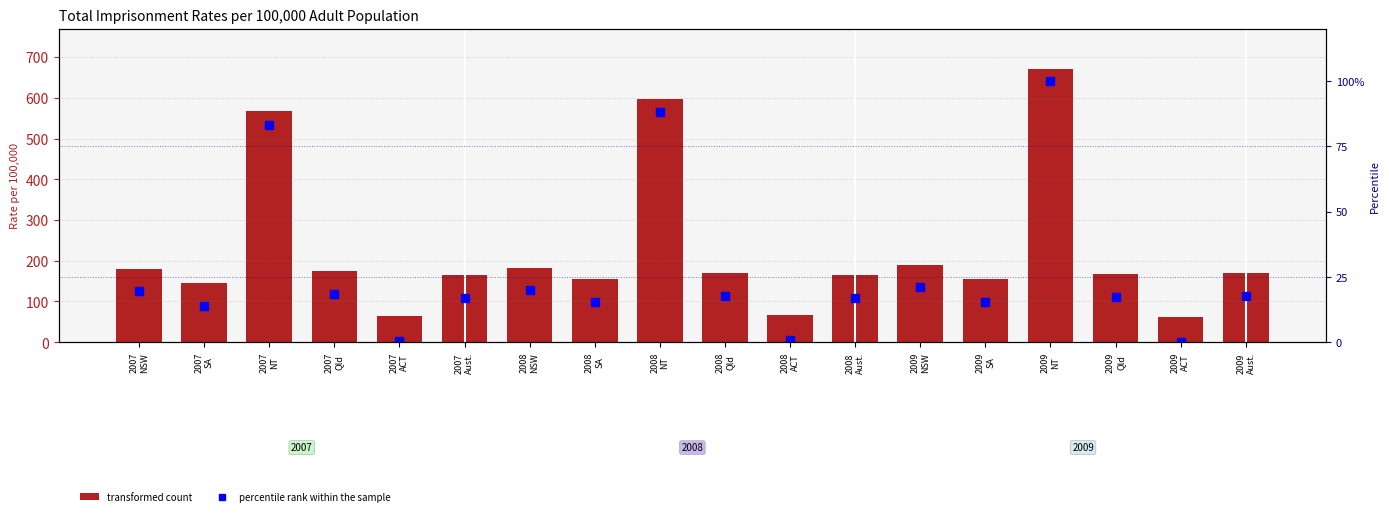

What are all the series names shown in the legend?

transformed count, percentile rank within the sample